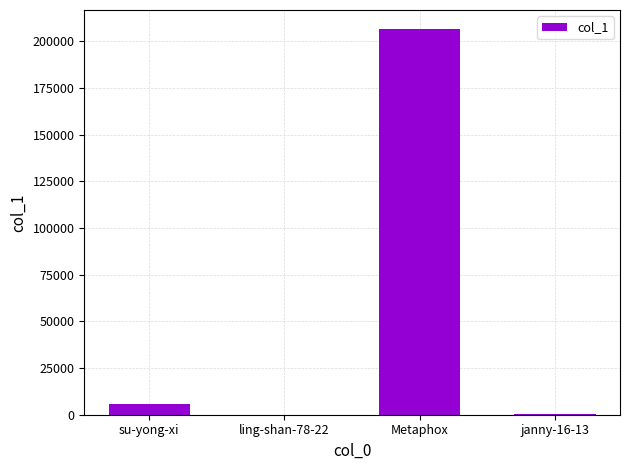

What is the difference between the values at Metaphox and janny-16-13?

205780